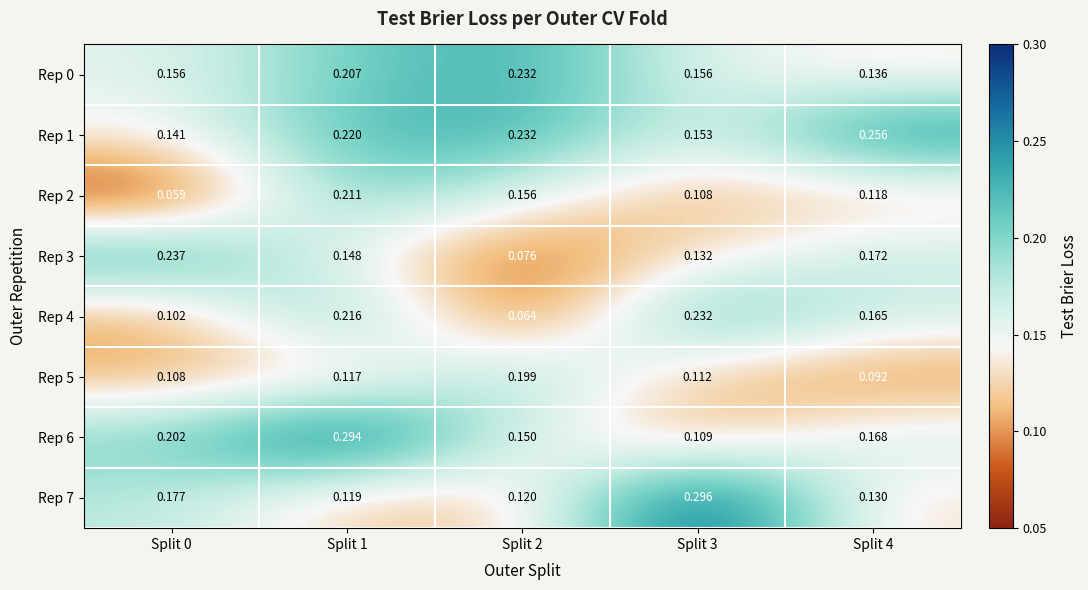

How many data points does each series have?

5